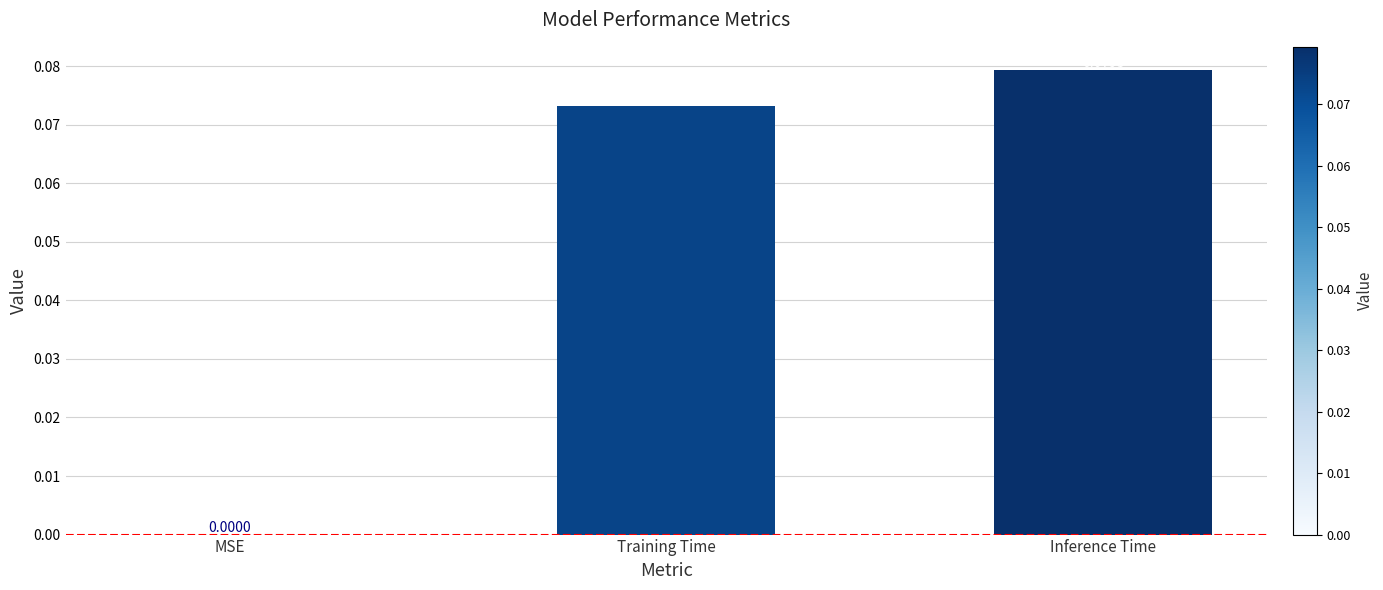

Between Inference Time and Training Time, which is larger?

Inference Time